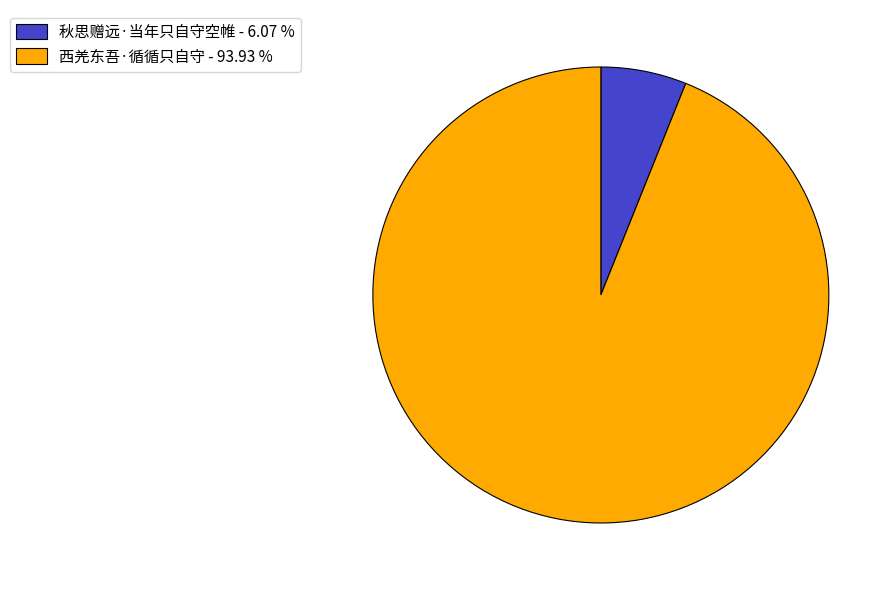

Is 西羌东吾·循循只自守 - 93.93 % the majority of the pie?

Yes